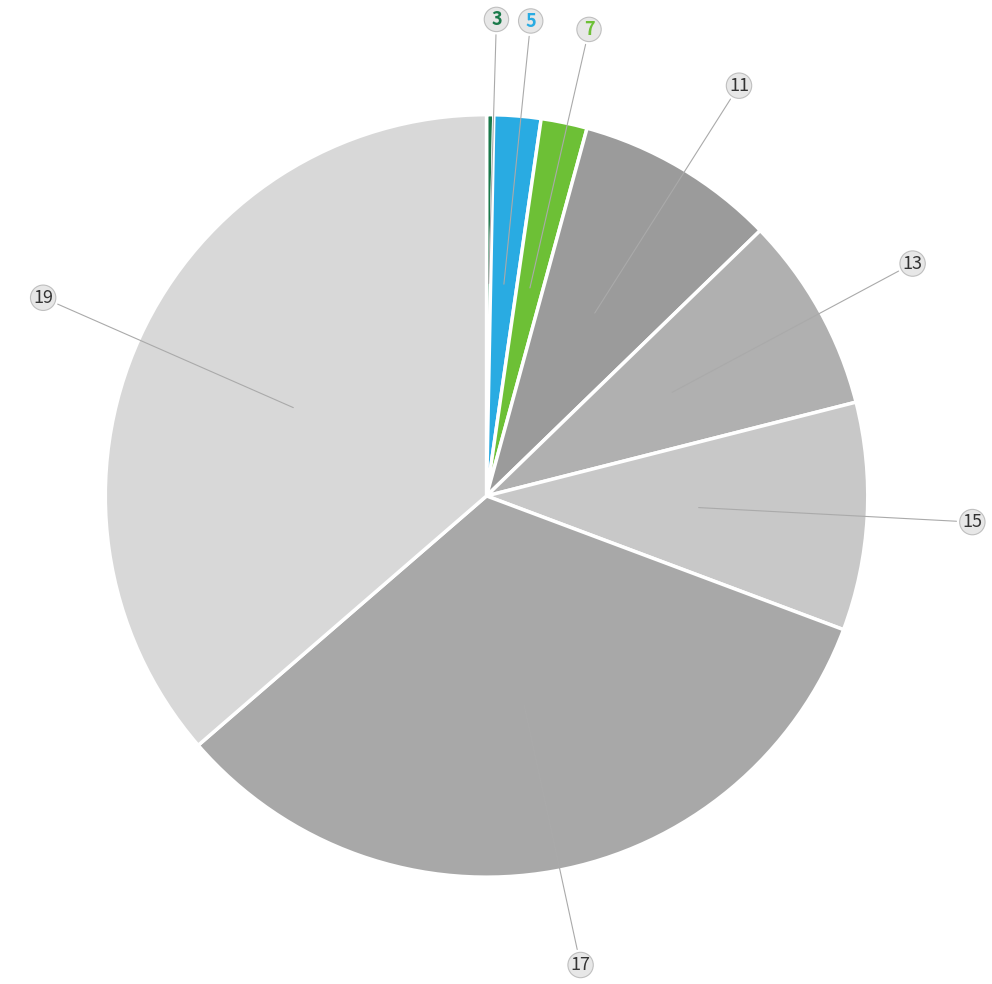

Is there a majority slice in this chart?

No